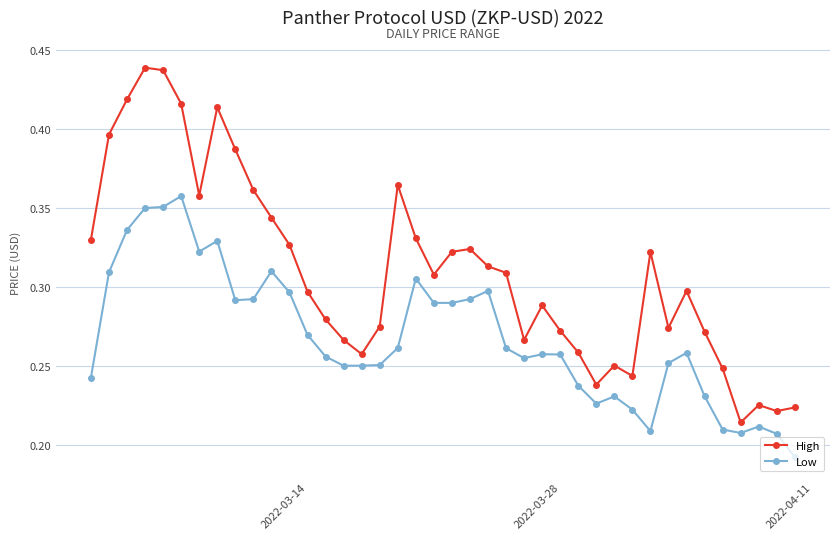

True or false: High has more than 1 interior local peaks.

True